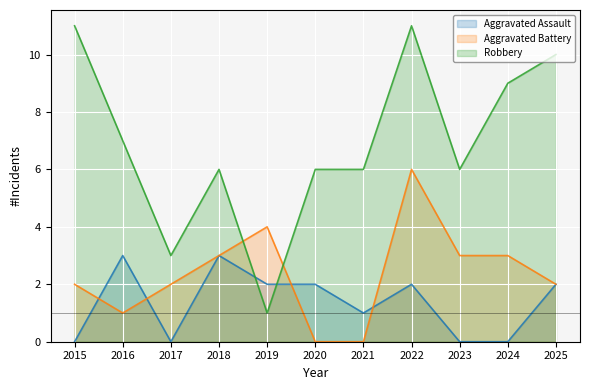

Reading left to right, what are all the values shown in this chart?

Aggravated Assault: 0	3	0	3	2	2	1	2	0	0	2
Aggravated Battery: 2	1	2	3	4	0	0	6	3	3	2
Robbery: 11	7	3	6	1	6	6	11	6	9	10